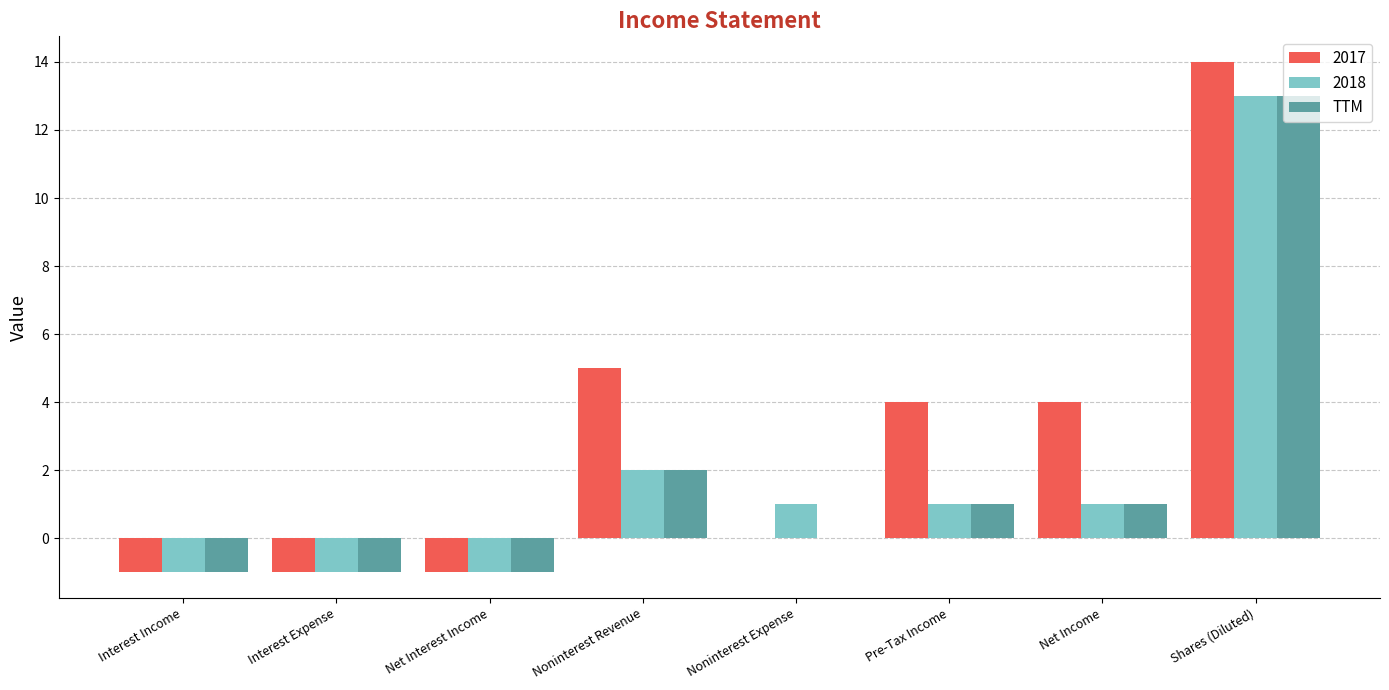

Where is TTM nearest to the value 6?

Noninterest Revenue